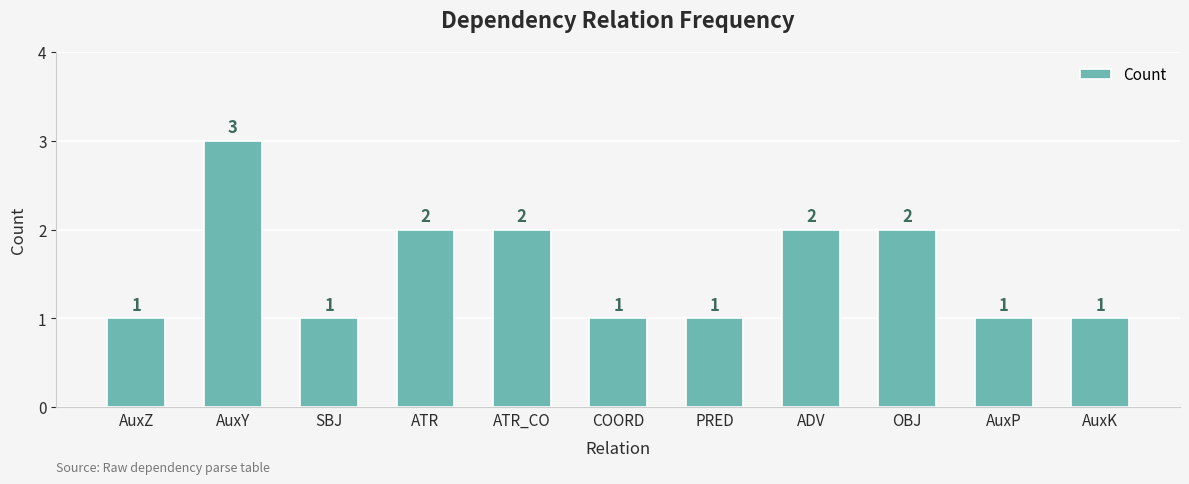

What position from the left is COORD?

6